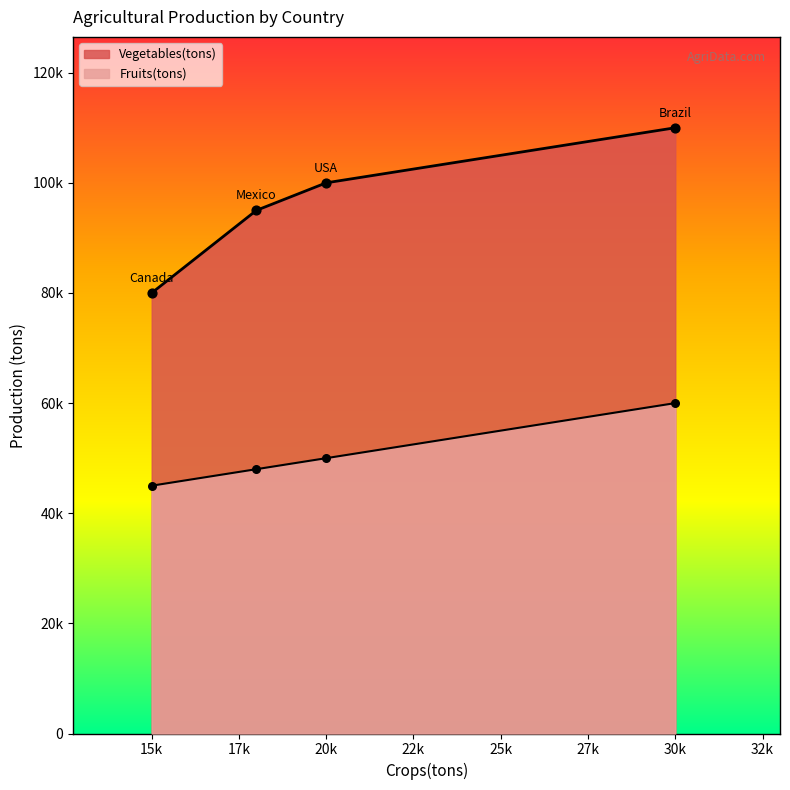

Which series reaches the maximum Y coordinate?

Vegetables(tons)